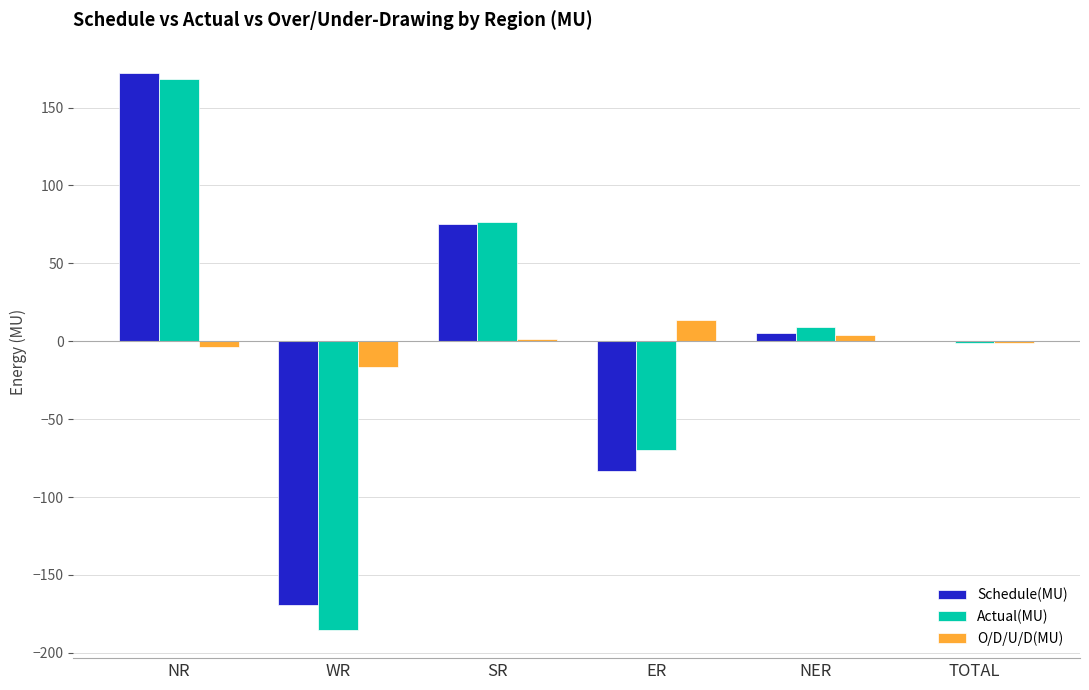

Count the number of categories in the chart.

6